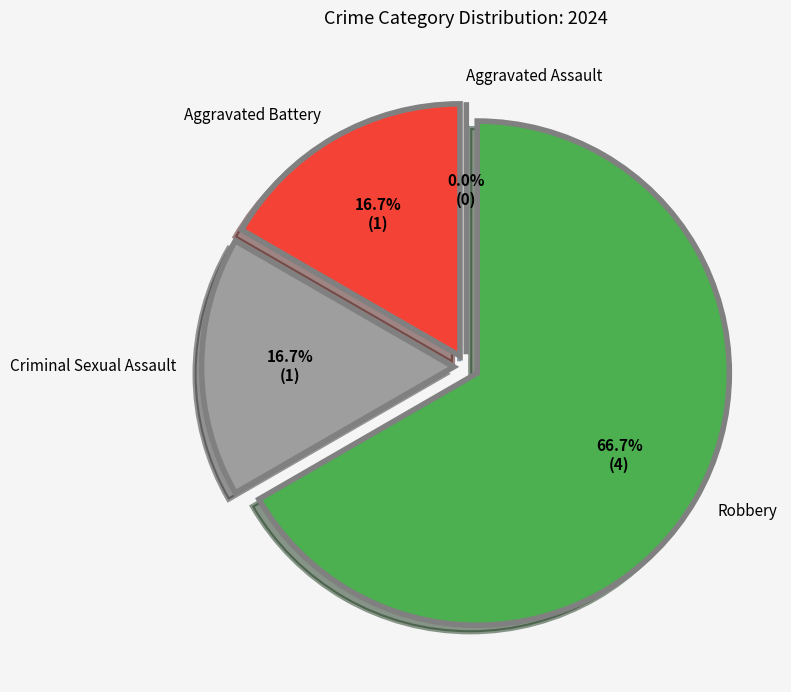

To the nearest percent, what is the difference between the largest and smallest slice percentages?

67%